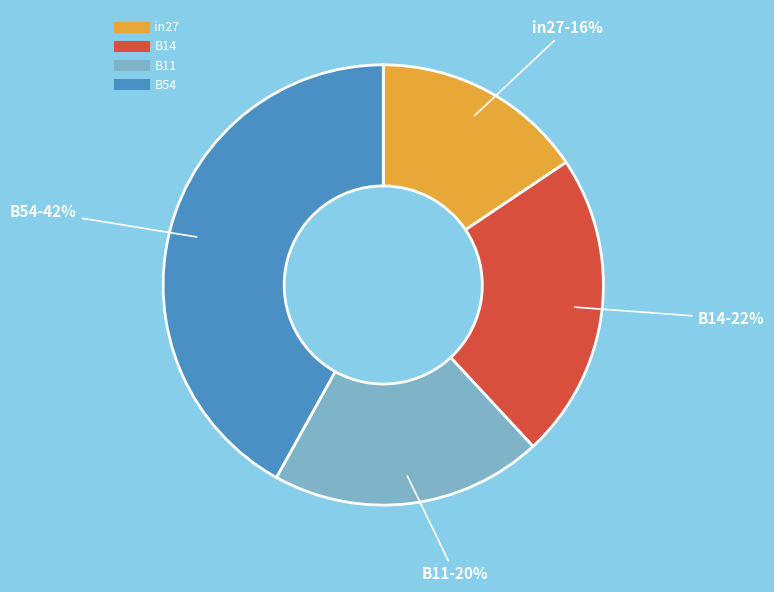

To the nearest percent, what is the difference between the largest and smallest slice percentages?

26%